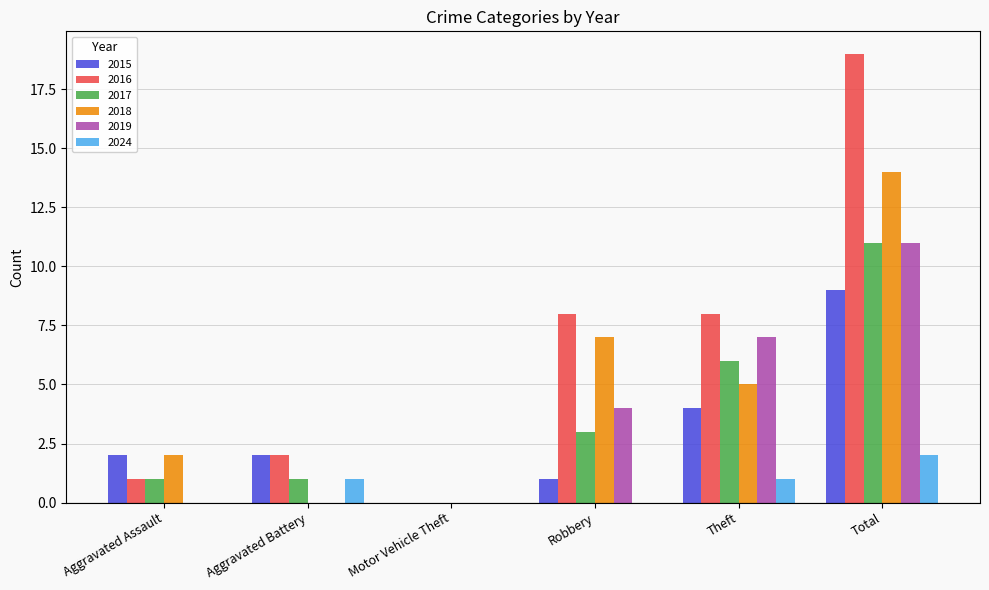

Which category has the highest value across all series?

Total